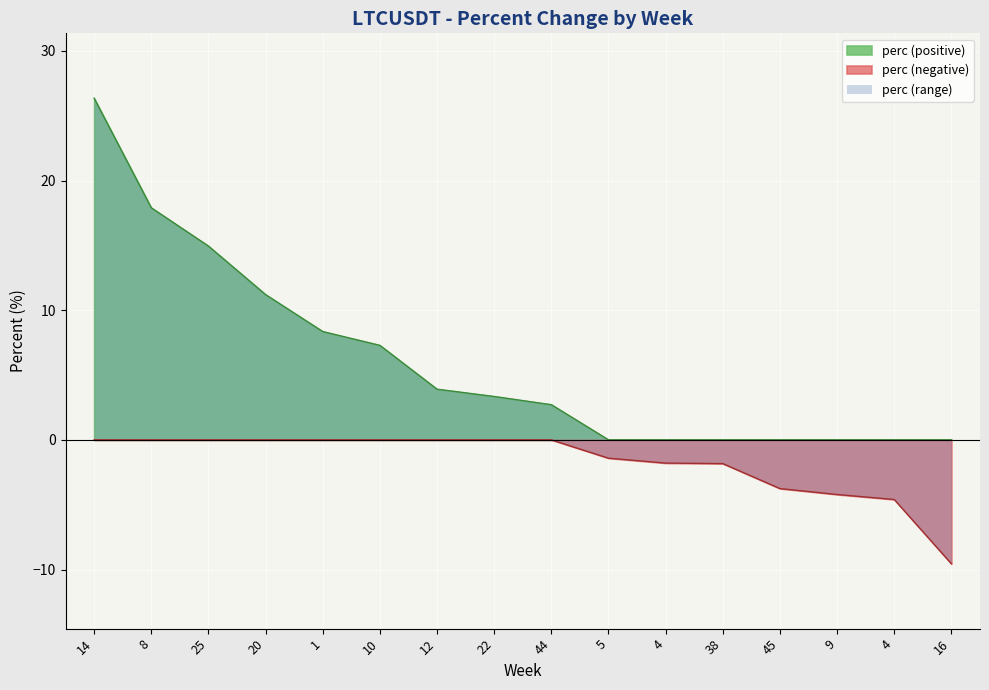

How many values are below zero?

7